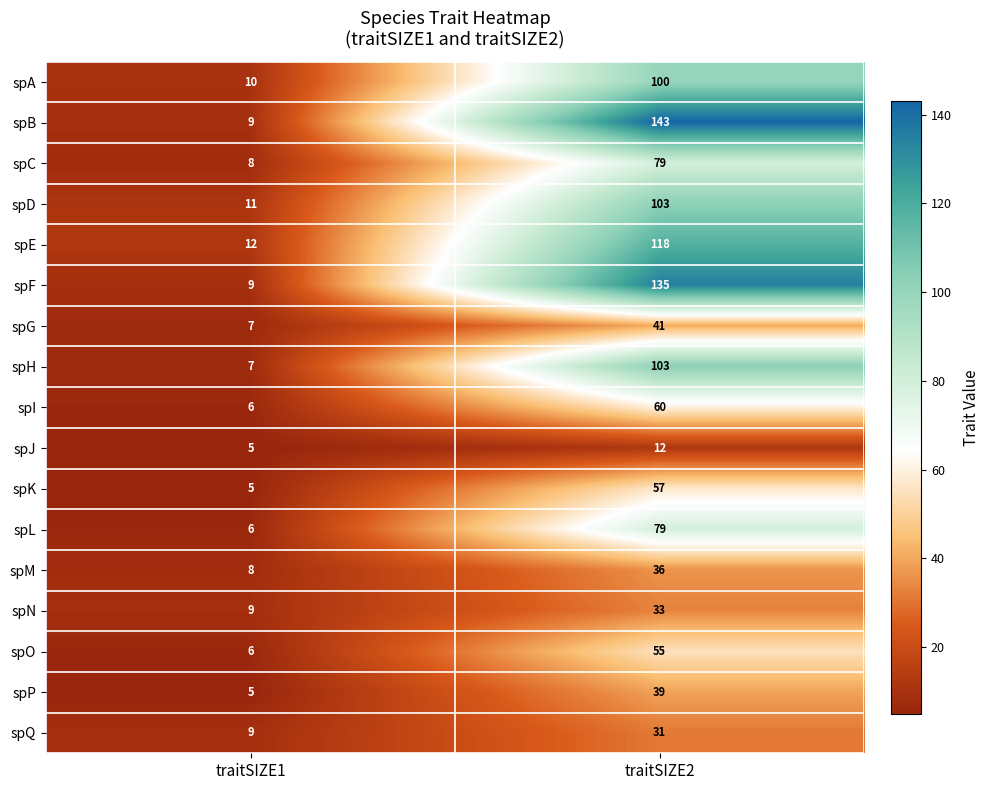

Which series changed the most between traitSIZE1 and traitSIZE2?

spB